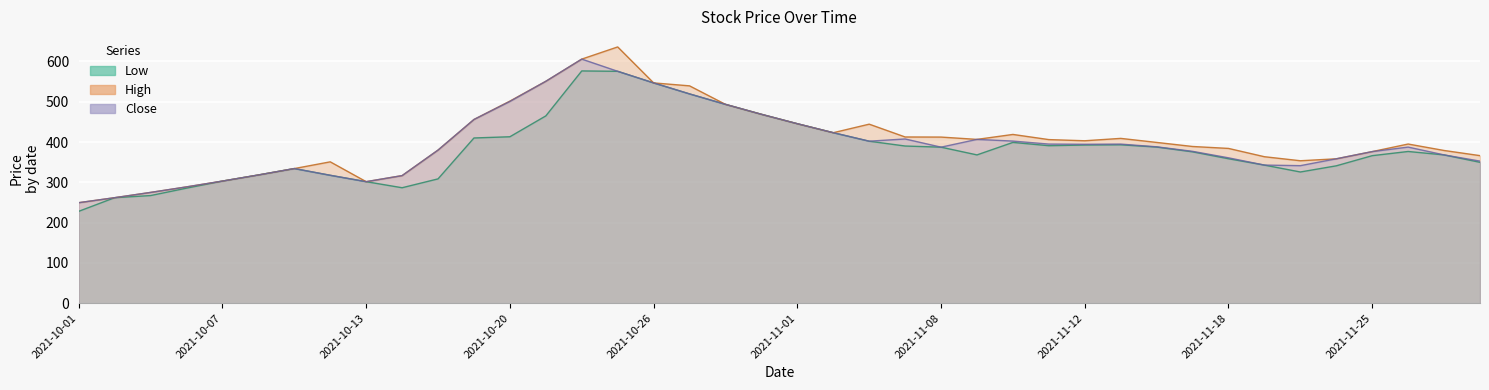

True or false: high and close cross at least once.

False